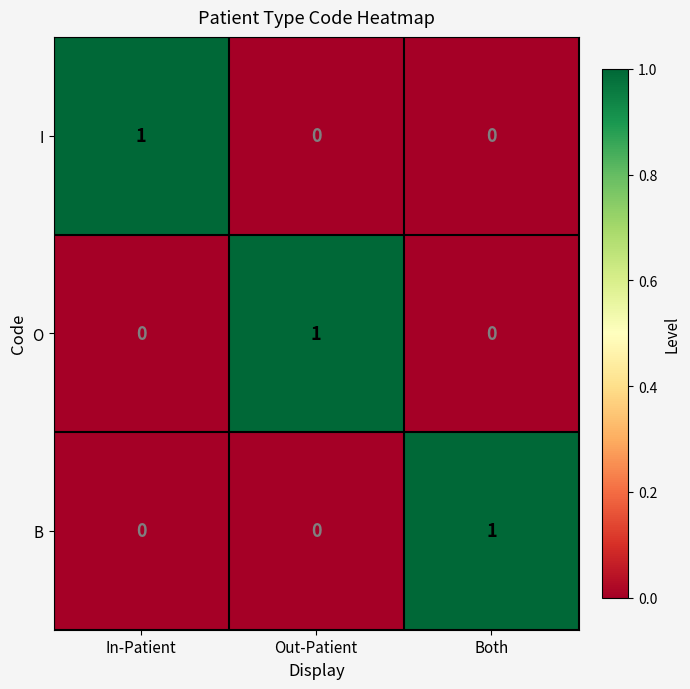

How many distinct data groups are displayed?

3